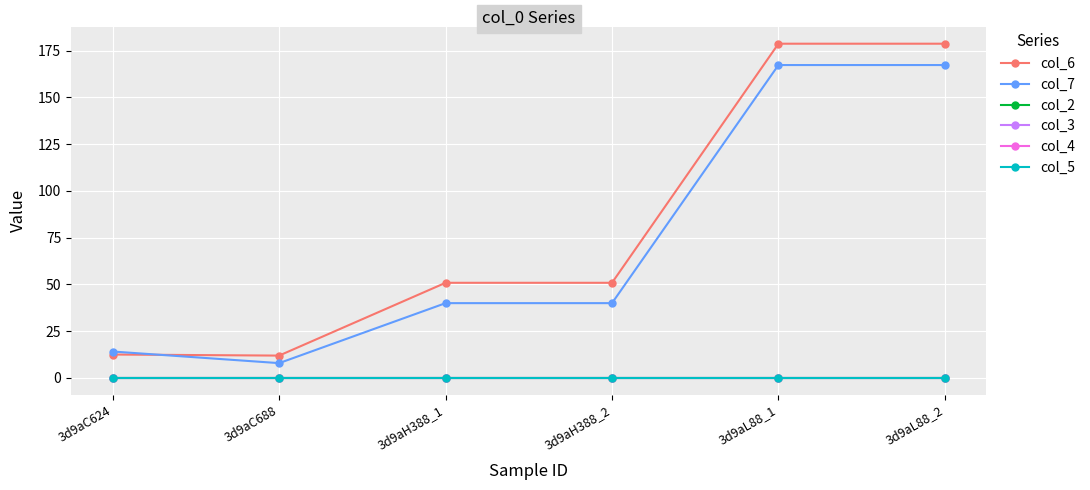

True or false: col_7 and col_3 intersect in this chart.

False